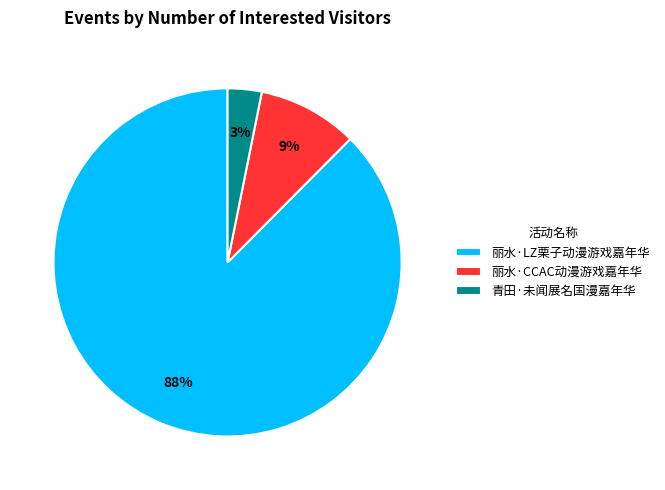

Is the sum of 青田·未闻展名国漫嘉年华 and 丽水·LZ栗子动漫游戏嘉年华 greater than half?

Yes